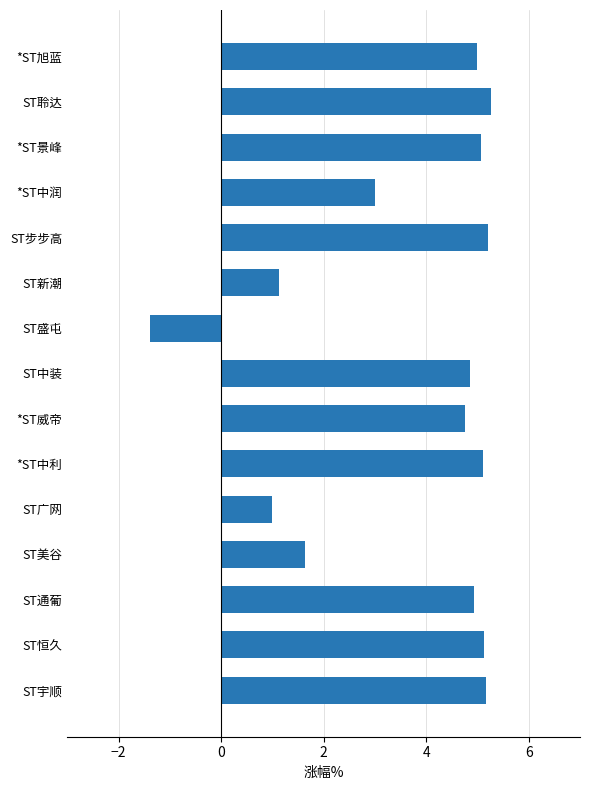

The value at *ST景峰 is 7.3. True or false?

False